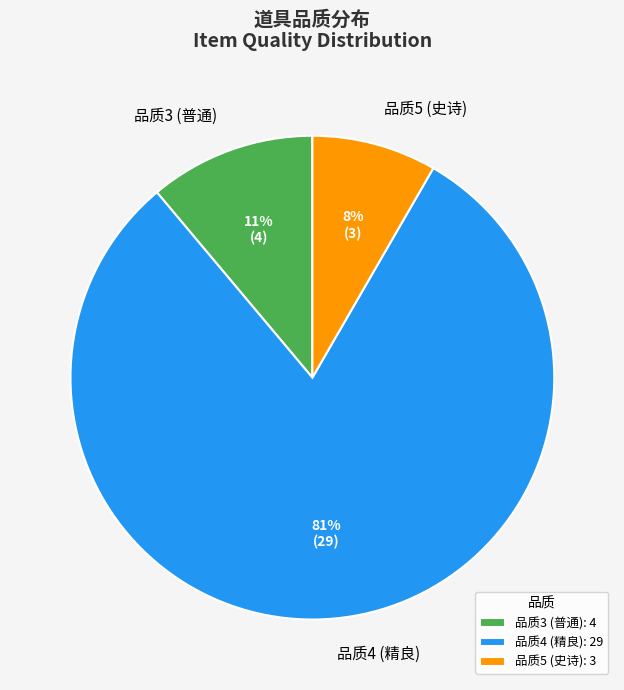

Is 品质3 (普通) the majority of the pie?

No